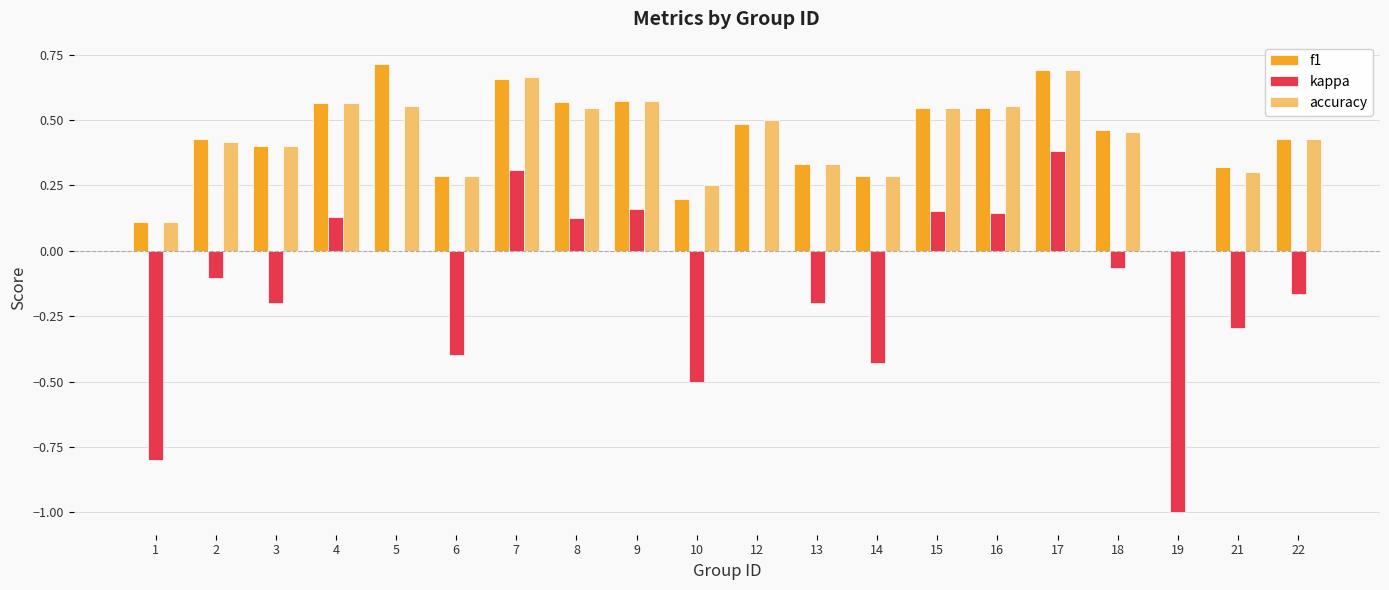

Which series changed the most between 1 and 19?

kappa